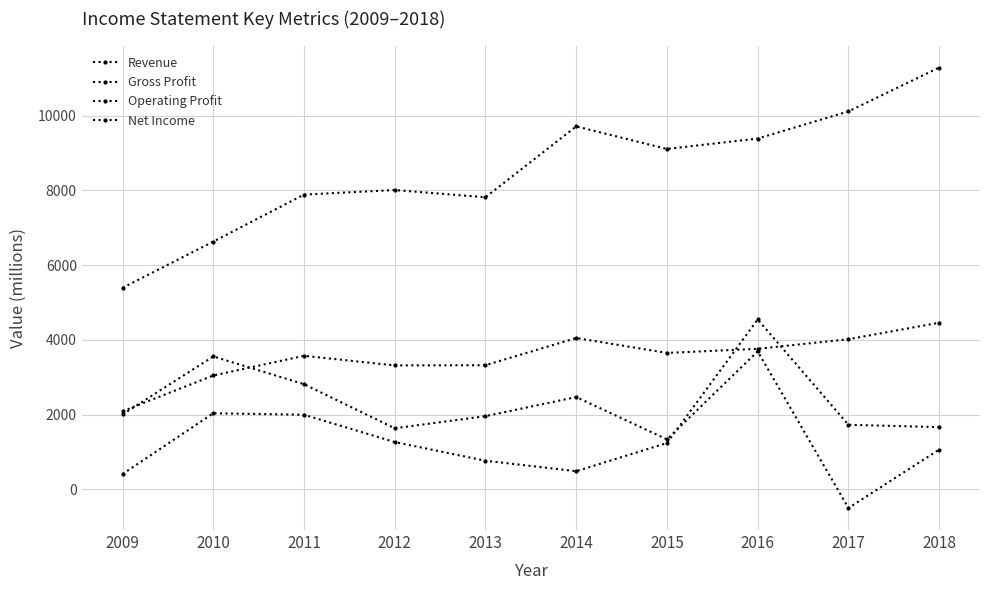

Which series has the largest total across all categories?

Revenue